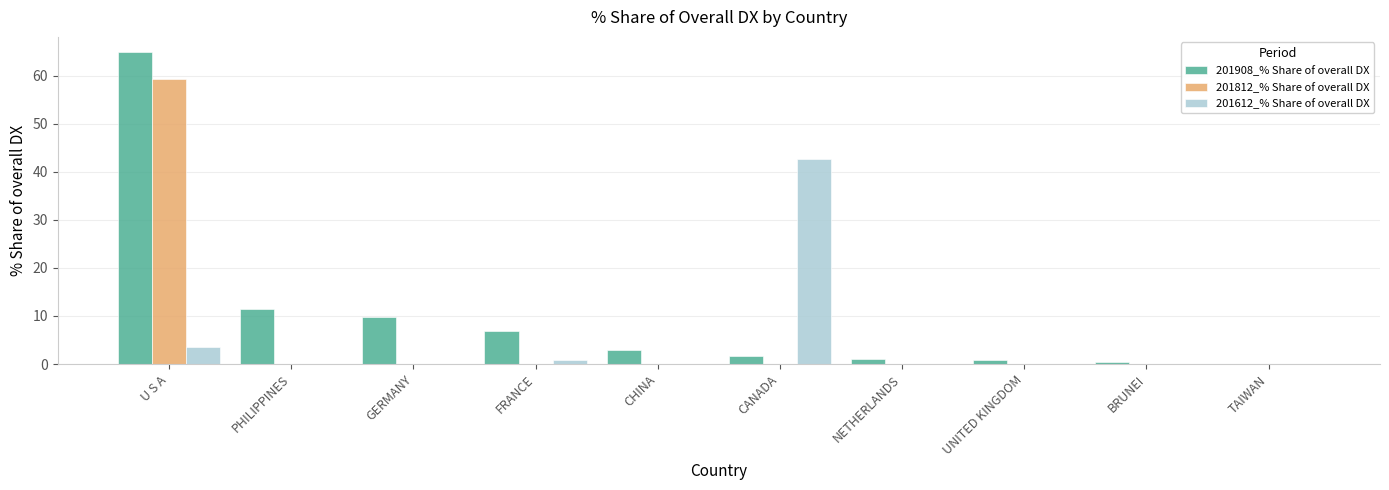

What is the sum of all 201812_% Share of overall DX values?

59.3